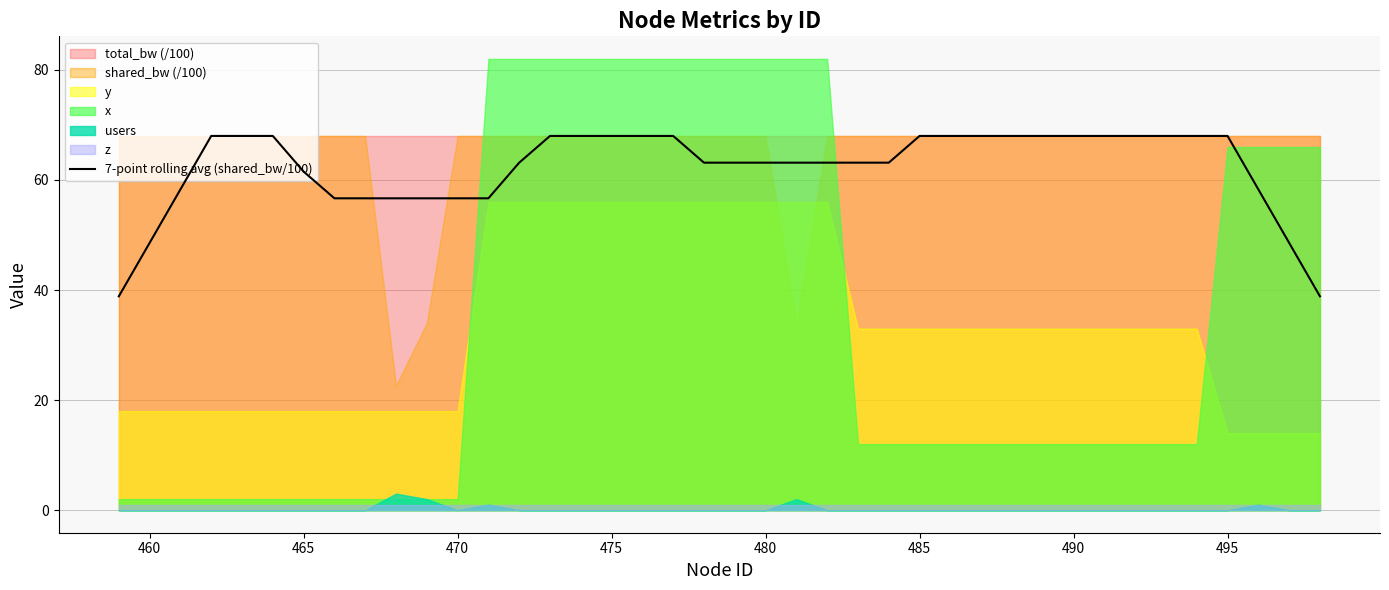

Reading left to right, what are all the values shown in this chart?

38.9	48.6	58.3	68.0	68.0	68.0	61.5	56.7	56.7	56.7	56.7	56.7	56.7	63.1	68.0	68.0	68.0	68.0	68.0	63.1	63.1	63.1	63.1	63.1	63.1	63.1	68.0	68.0	68.0	68.0	68.0	68.0	68.0	68.0	68.0	68.0	68.0	58.3	48.6	38.9